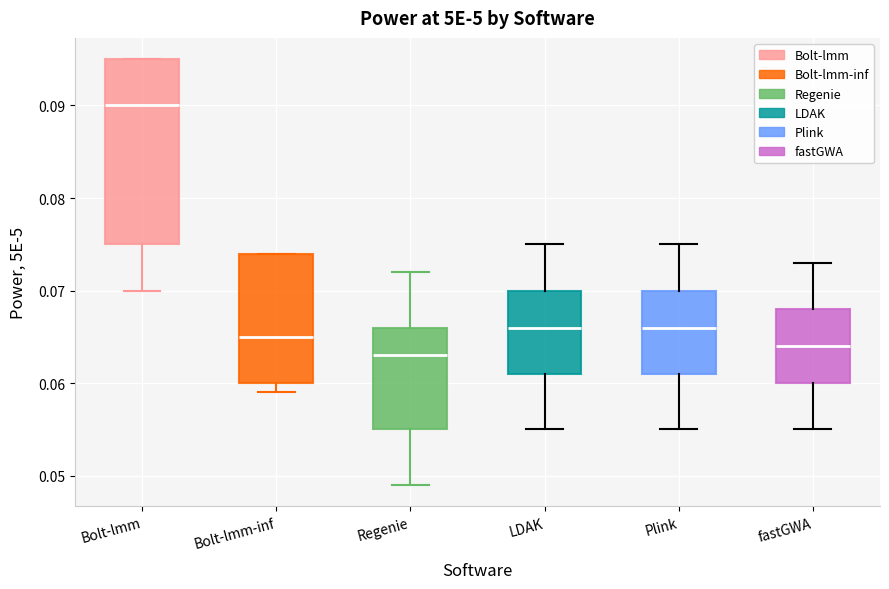

Comparing the boxes themselves (not the whiskers), which one is the tallest?

Bolt-lmm